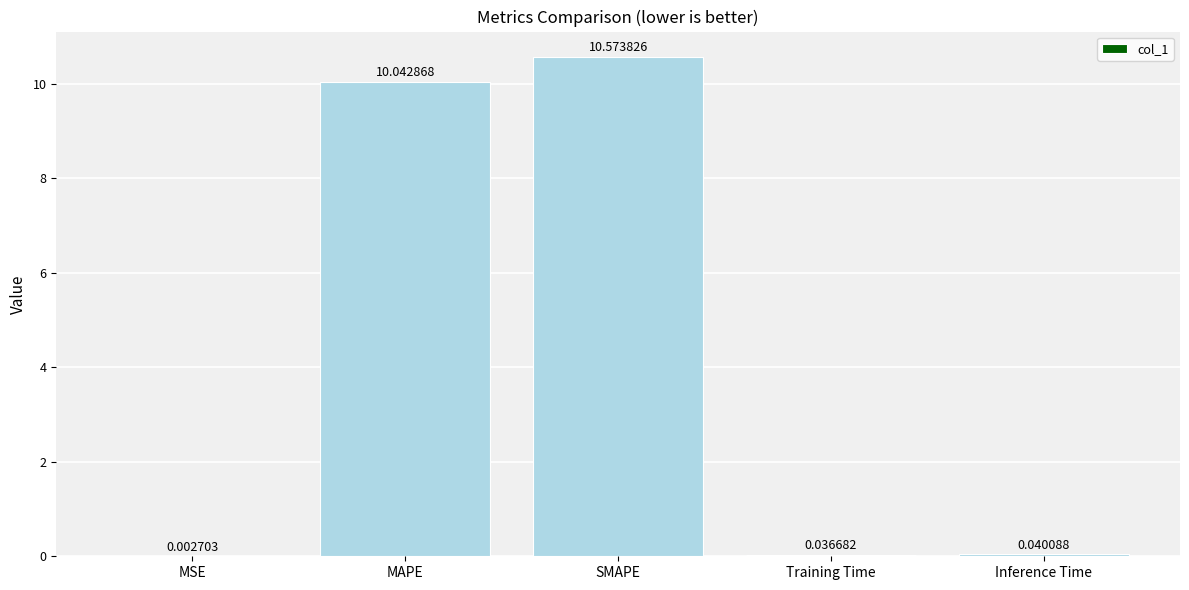

Does the chart contain stacked bars?

No